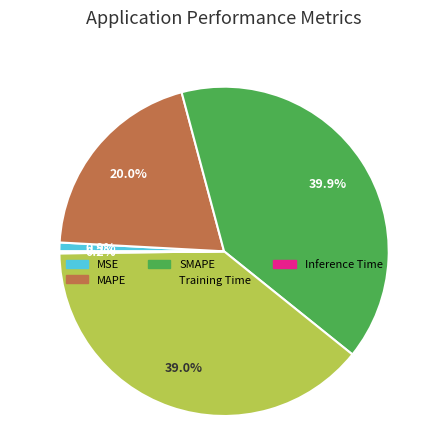

Does any single category account for the majority?

No